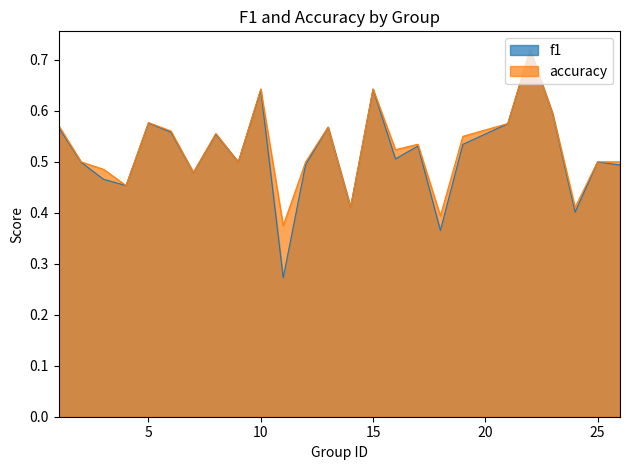

True or false: accuracy and f1 cross at least once.

False